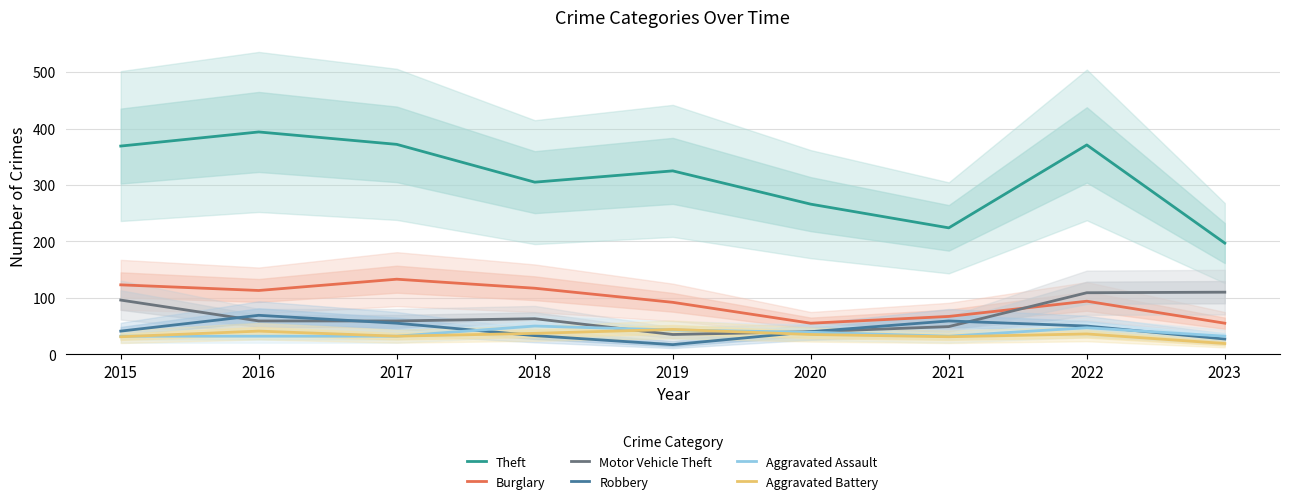

True or false: Theft and Aggravated Assault cross at least once.

False